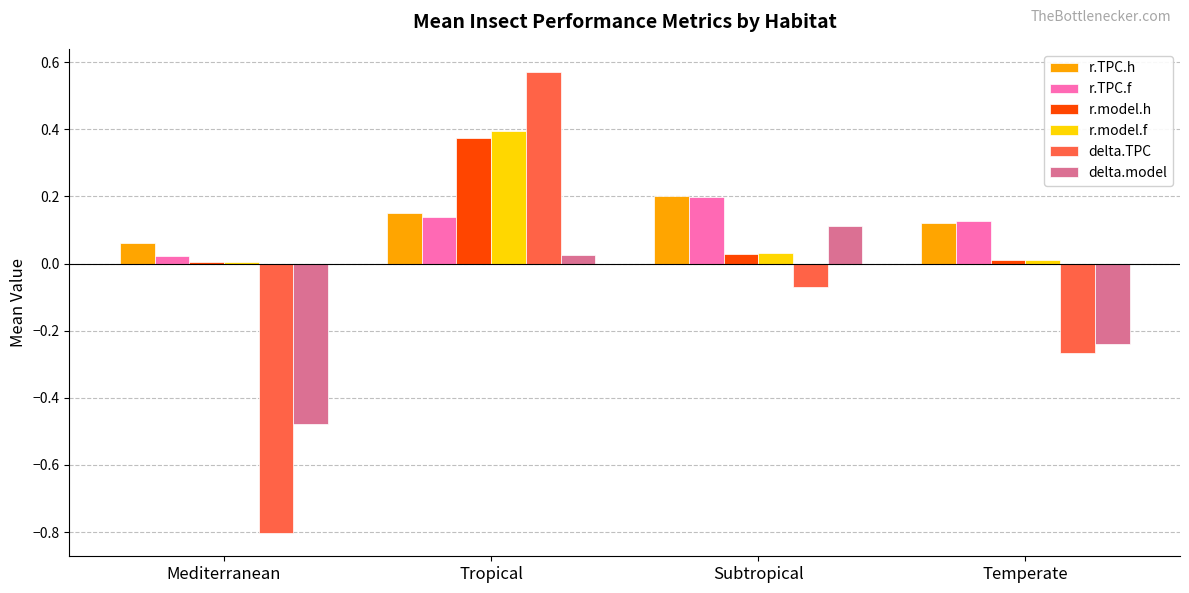

Count the number of categories in the chart.

4